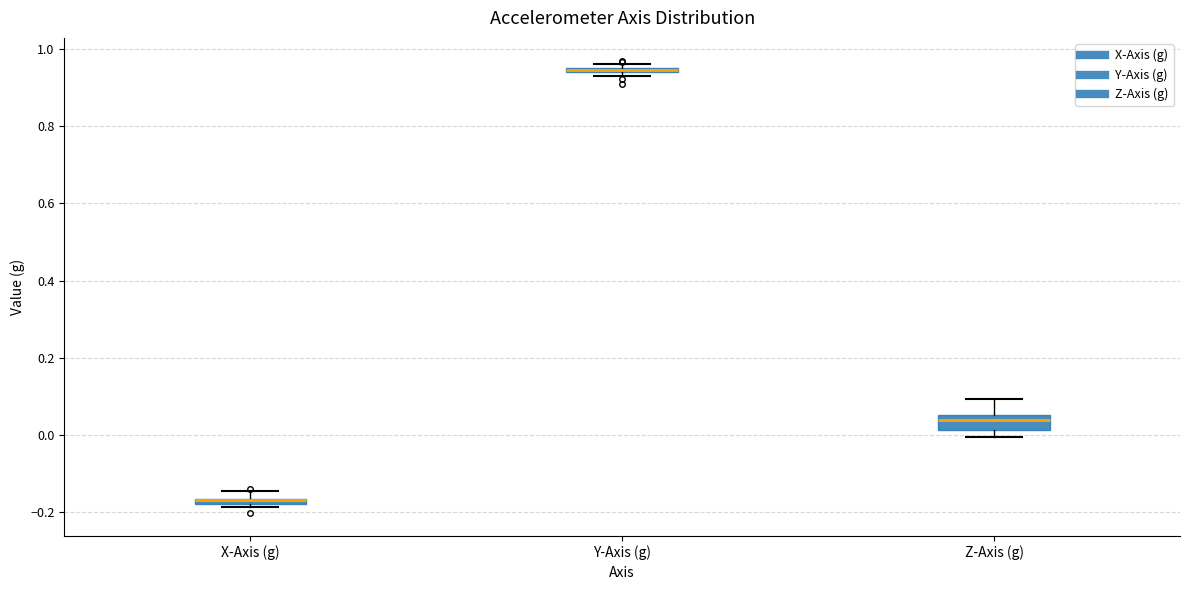

Which box is the tallest, from its lower edge to its upper edge?

Z-Axis (g)